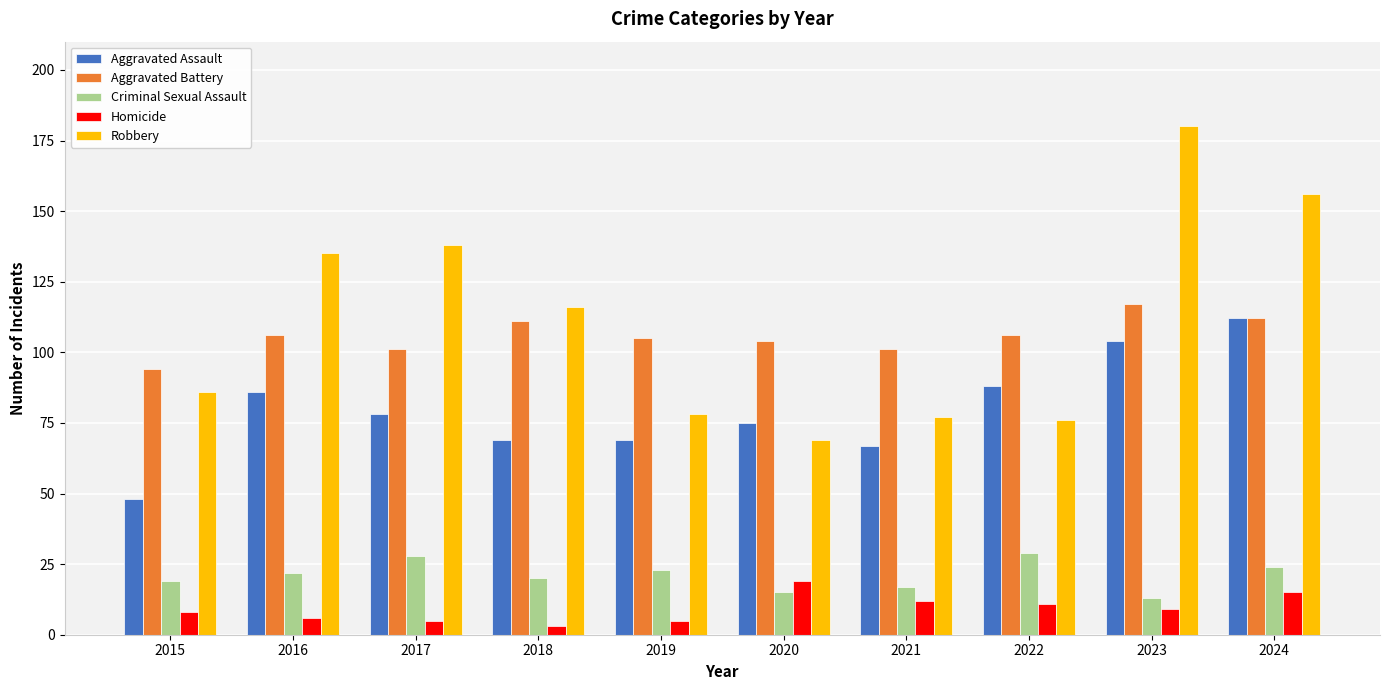

Which series has the largest total across all categories?

Robbery